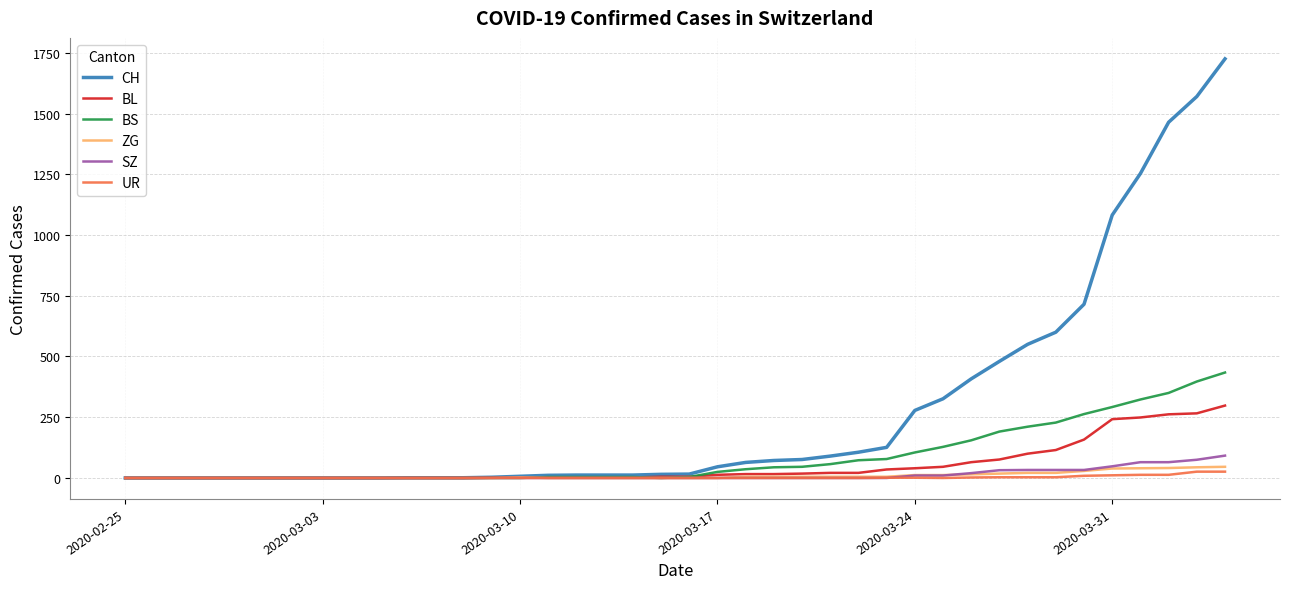

What is the difference between the maximum and minimum values in the SZ series?

92